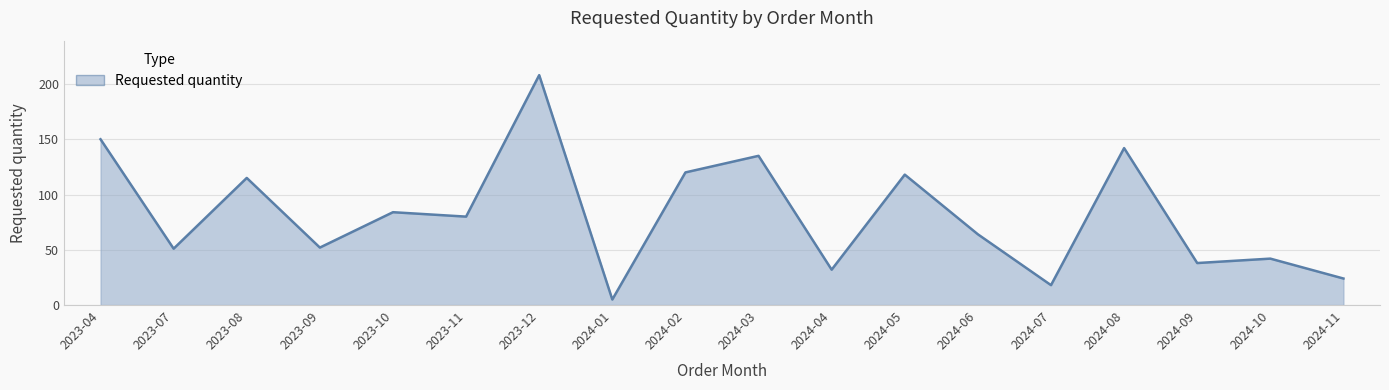

What is the approximate value at 2023-09, to the nearest 50?

50